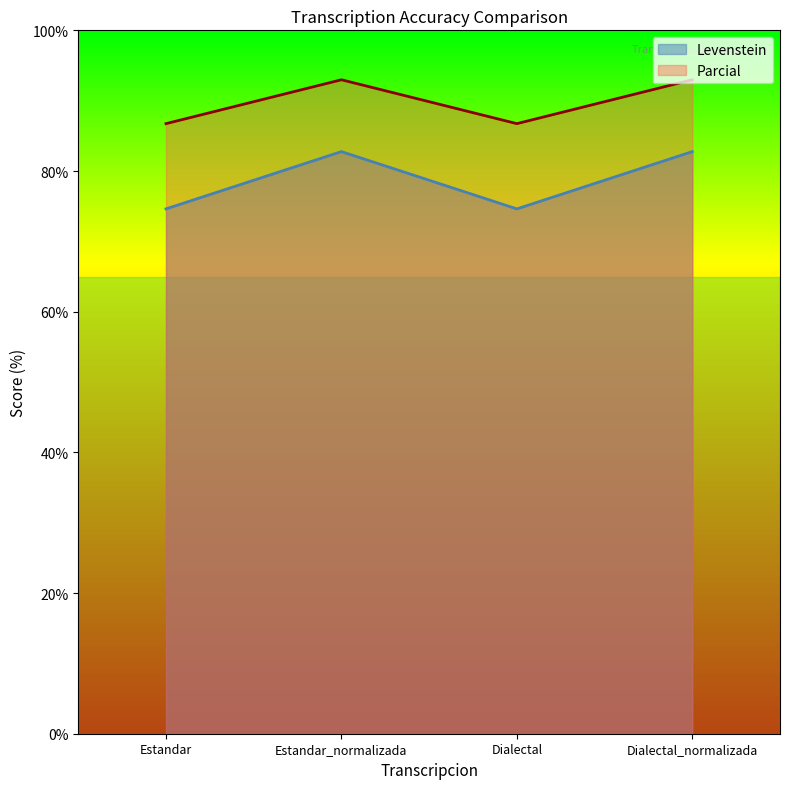

Reading right to left, list all the values displayed in this chart.

Levenstein: Dialectal_normalizada=82.8	Dialectal=74.6	Estandar_normalizada=82.8	Estandar=74.6
Parcial: Dialectal_normalizada=93.0	Dialectal=86.7	Estandar_normalizada=93.0	Estandar=86.7